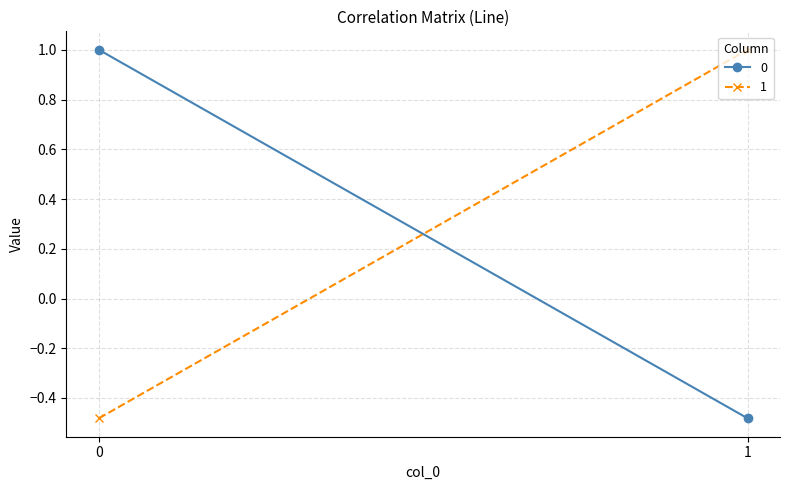

What are all the series names shown in the legend?

0, 1